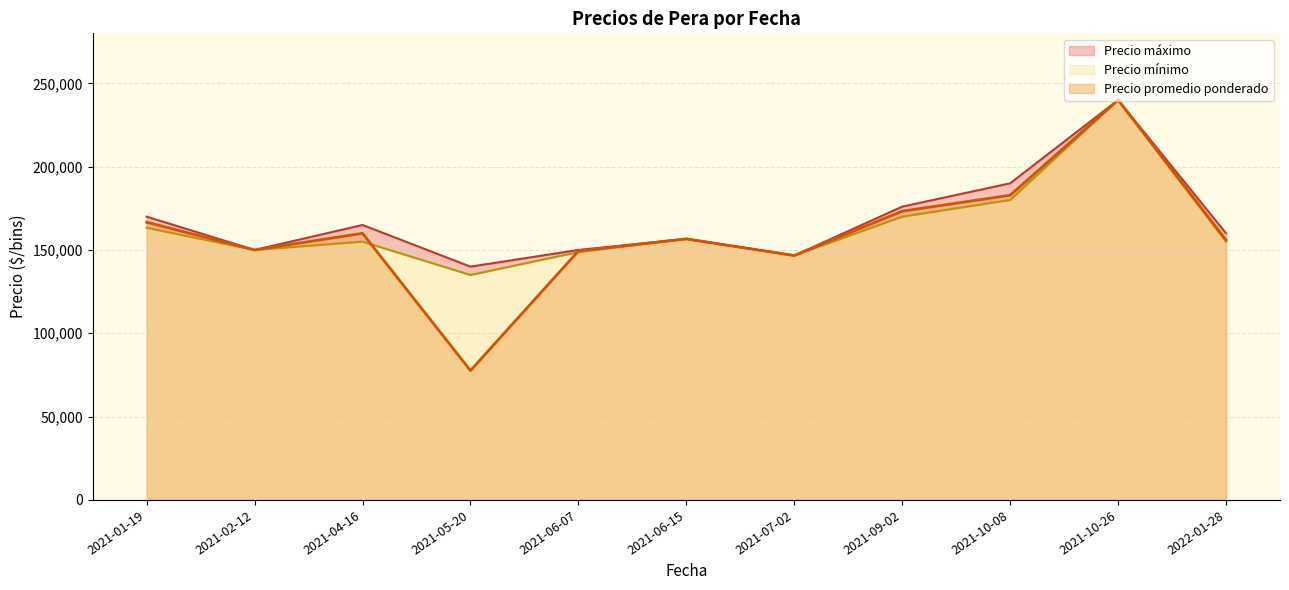

Which has a higher value, 2022-01-28 or 2021-01-19?

2021-01-19